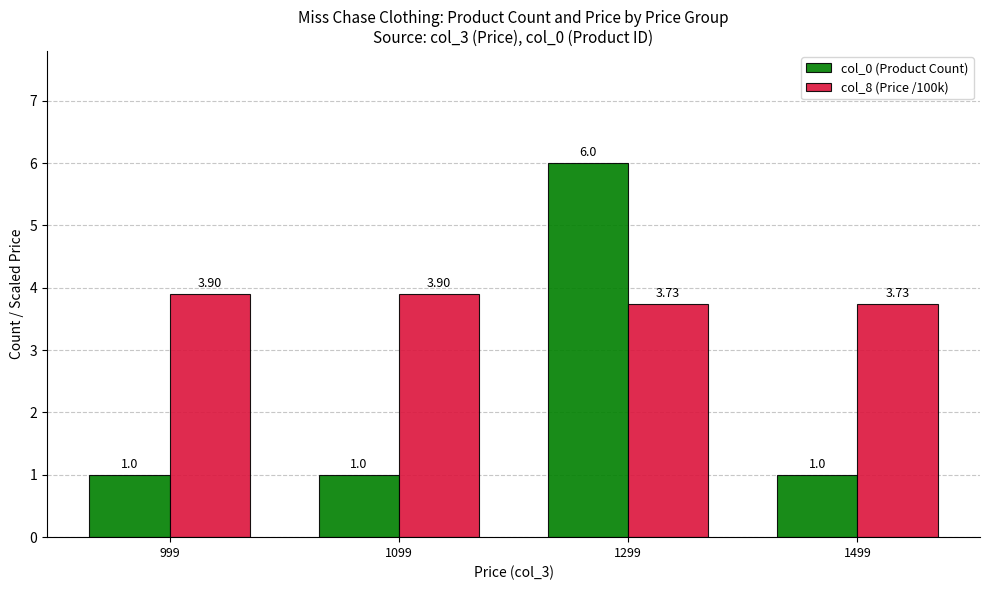

What is the total value across all series at 1299?

9.7